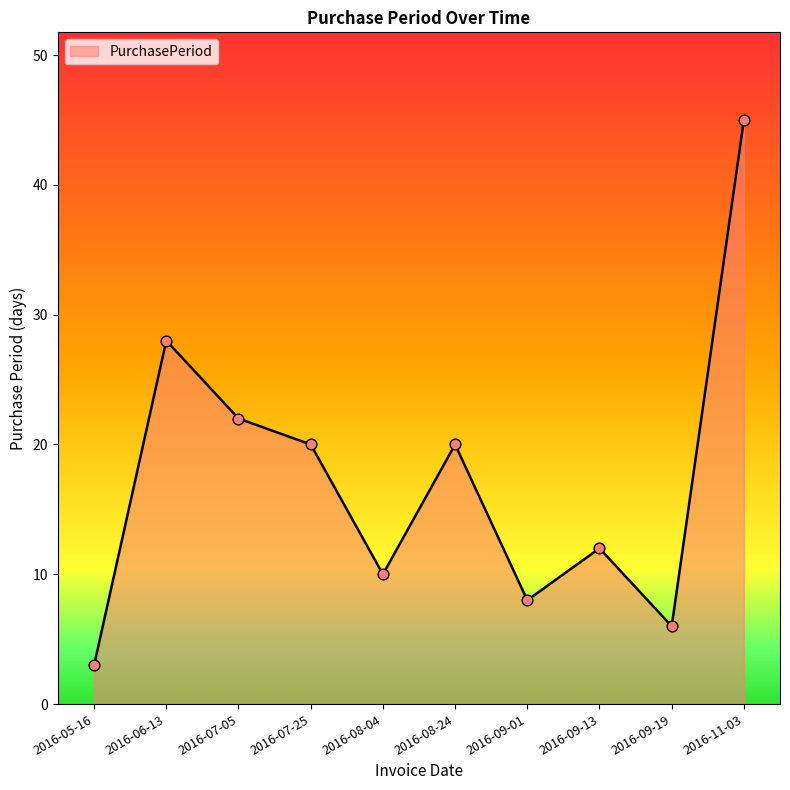

What is the change in value from 2016-06-13 to 2016-07-25?

-8